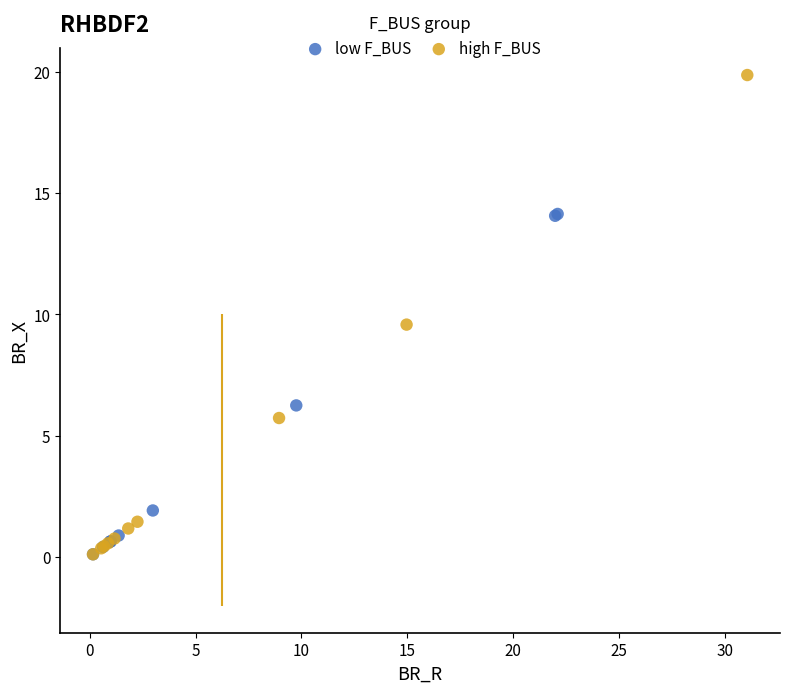

Which series contains the highest Y value?

high F_BUS